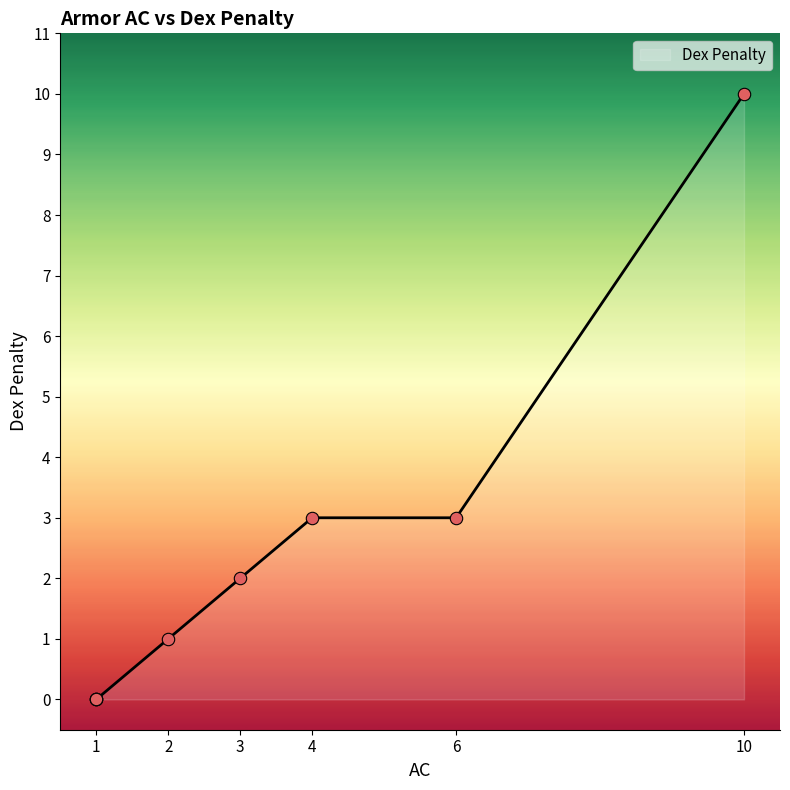

What is the ratio of the value at 10 to the value at 3?

5.0